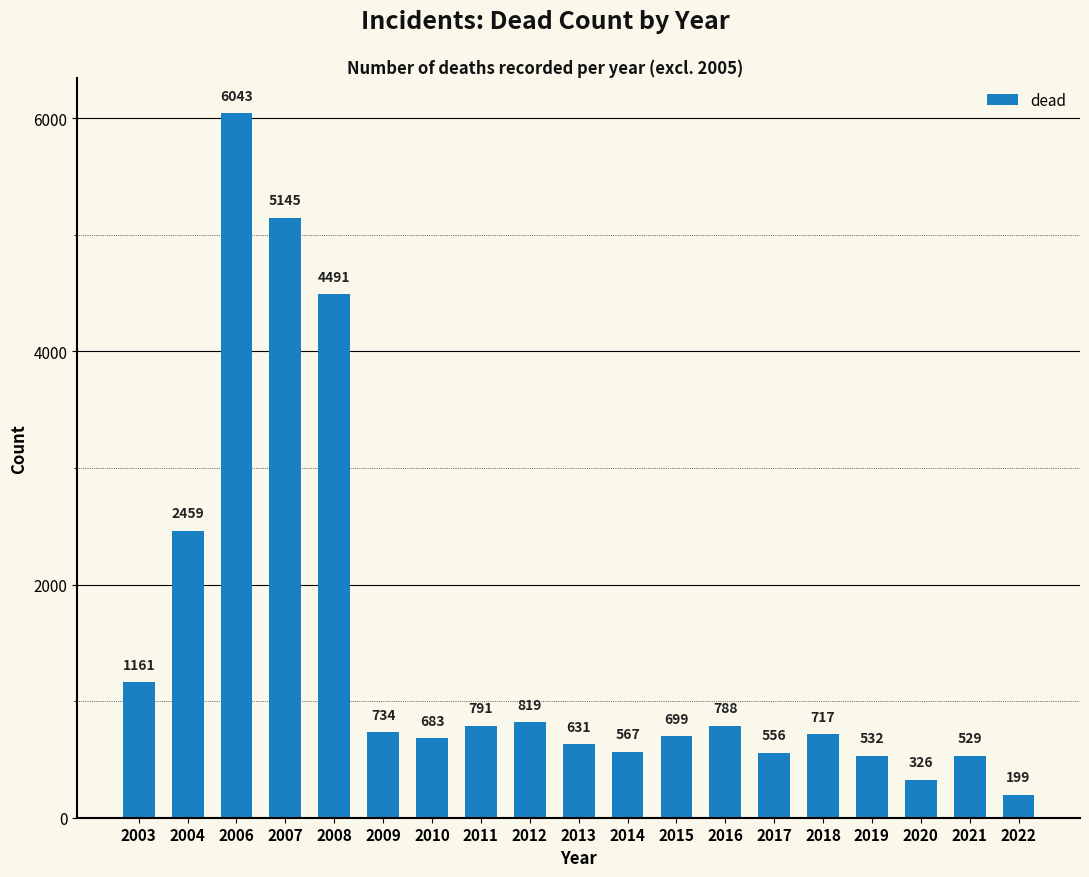

List the labels in order of value, largest first.

2006, 2007, 2008, 2004, 2003, 2012, 2011, 2016, 2009, 2018, 2015, 2010, 2013, 2014, 2017, 2019, 2021, 2020, 2022